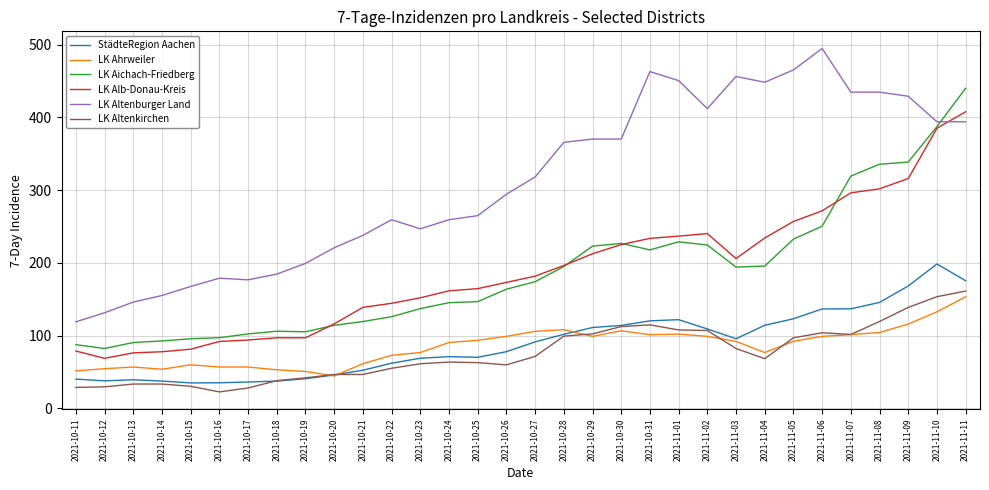

True or false: StädteRegion Aachen has a value of 113.9 at 2021-10-30.

True